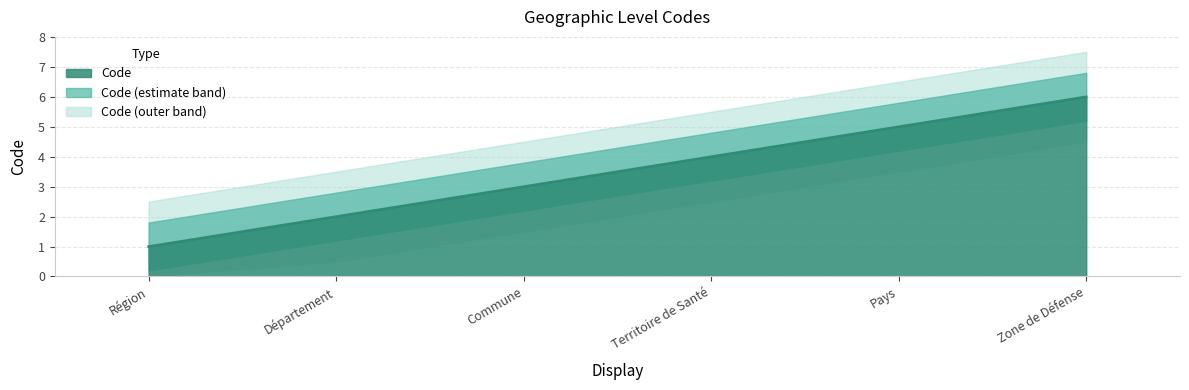

How many categories are shown in the chart?

6